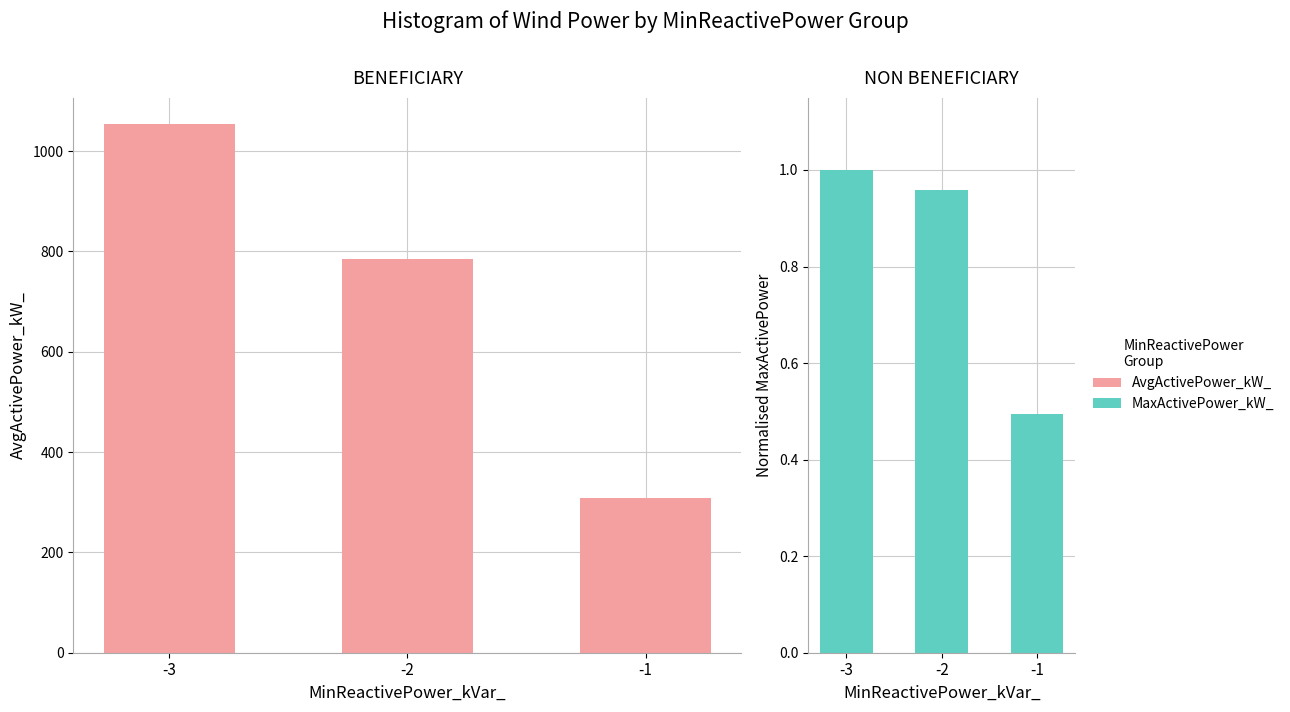

List the labels in order of MaxActivePower_kW_ value, smallest first.

-1, -2, -3